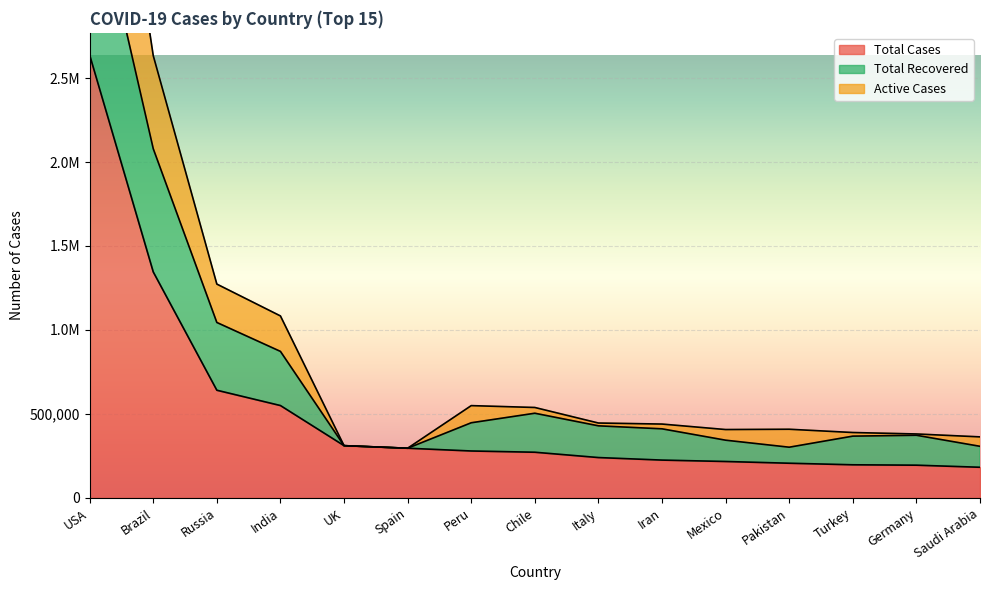

Where is Total Cases nearest to the value 1409836?

Brazil